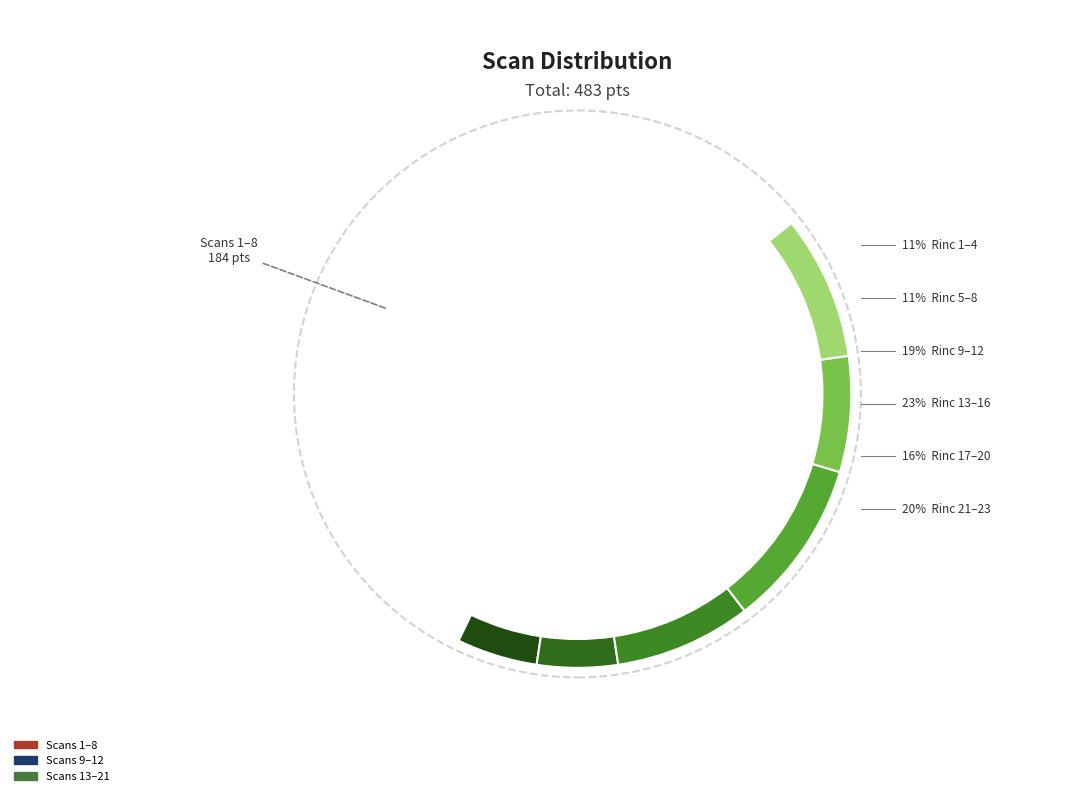

How much of the chart is everything except Scan 7?

91.0%